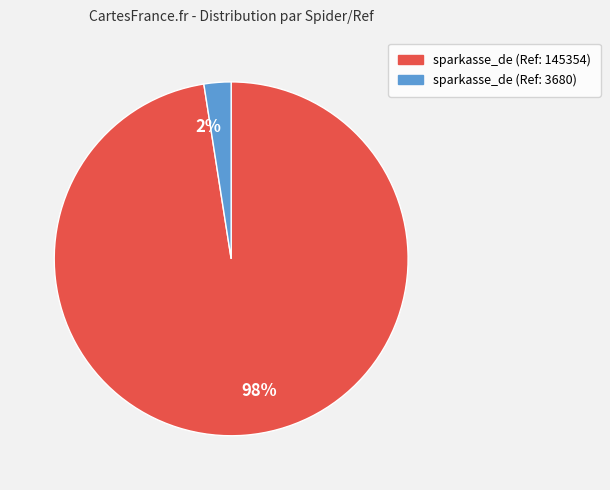

Rank the categories by value from highest to lowest.

sparkasse_de (Ref: 145354), sparkasse_de (Ref: 3680)